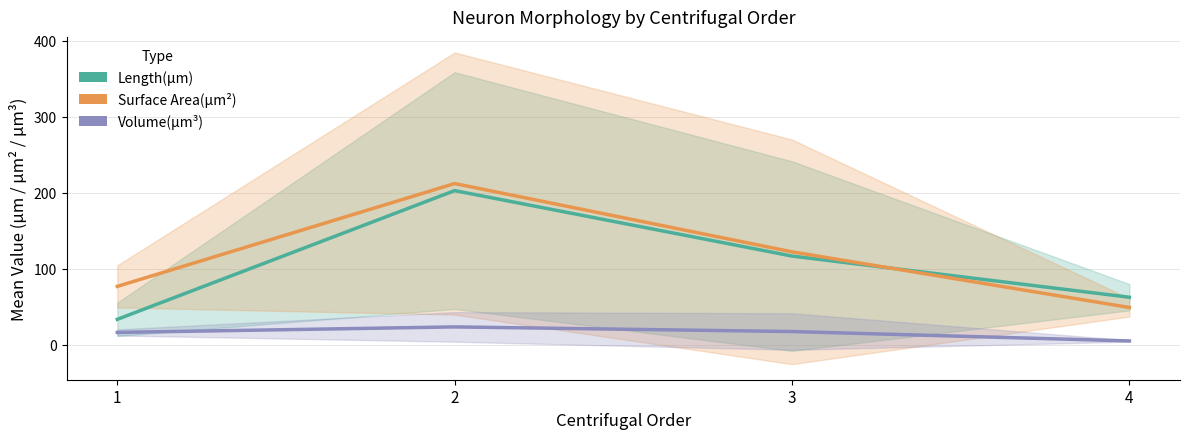

True or false: Volume(µm³) and Length(µm) cross at least once.

False